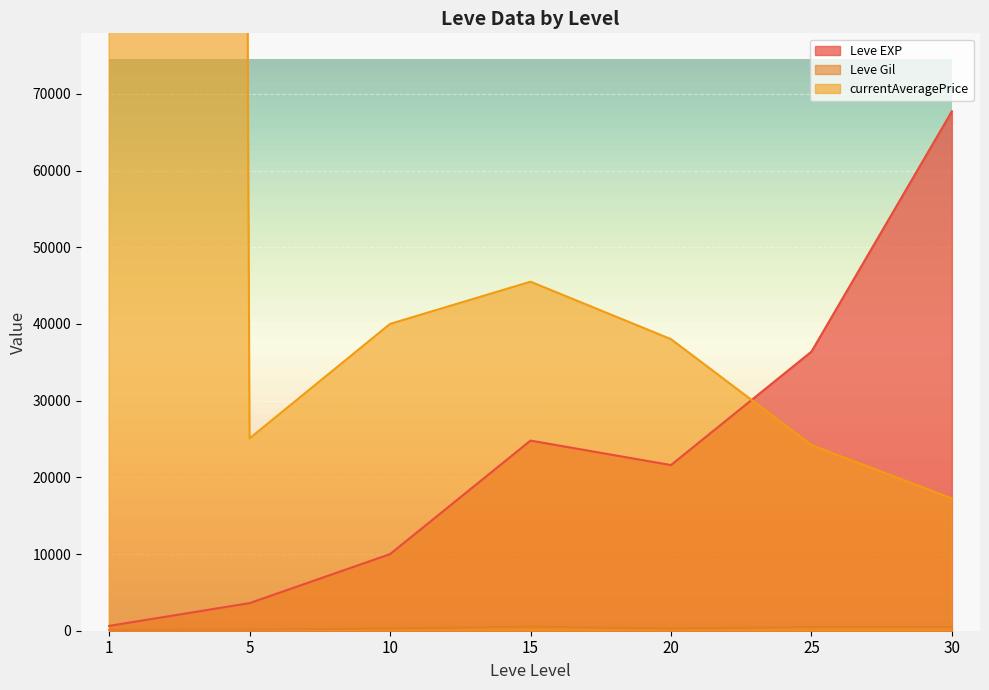

True or false: currentAveragePrice and Leve Gil cross at least once.

False